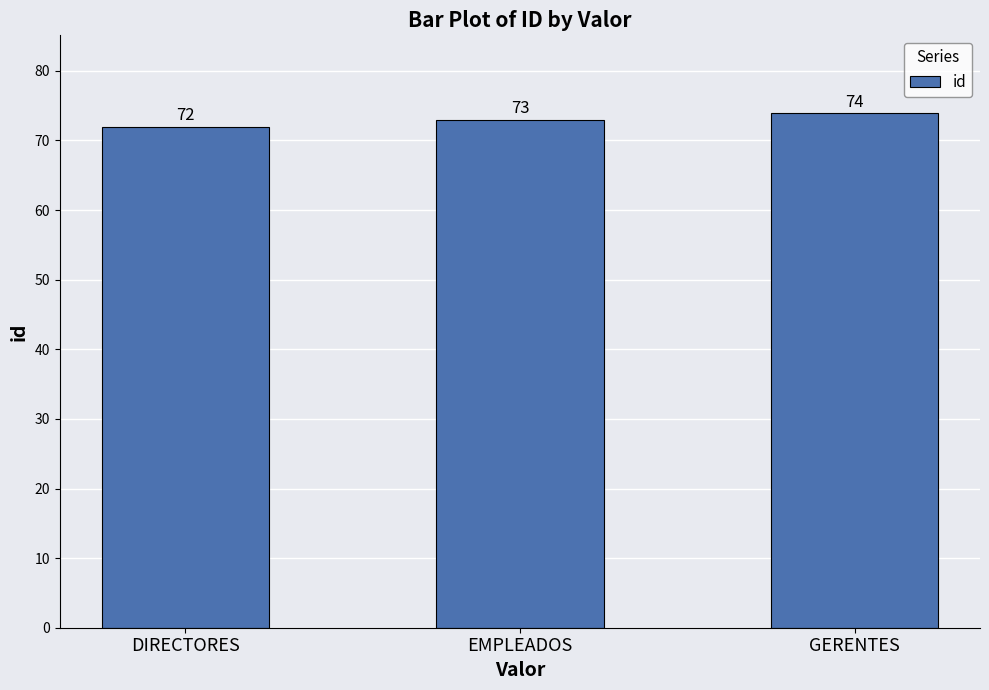

How many values are below 73?

1